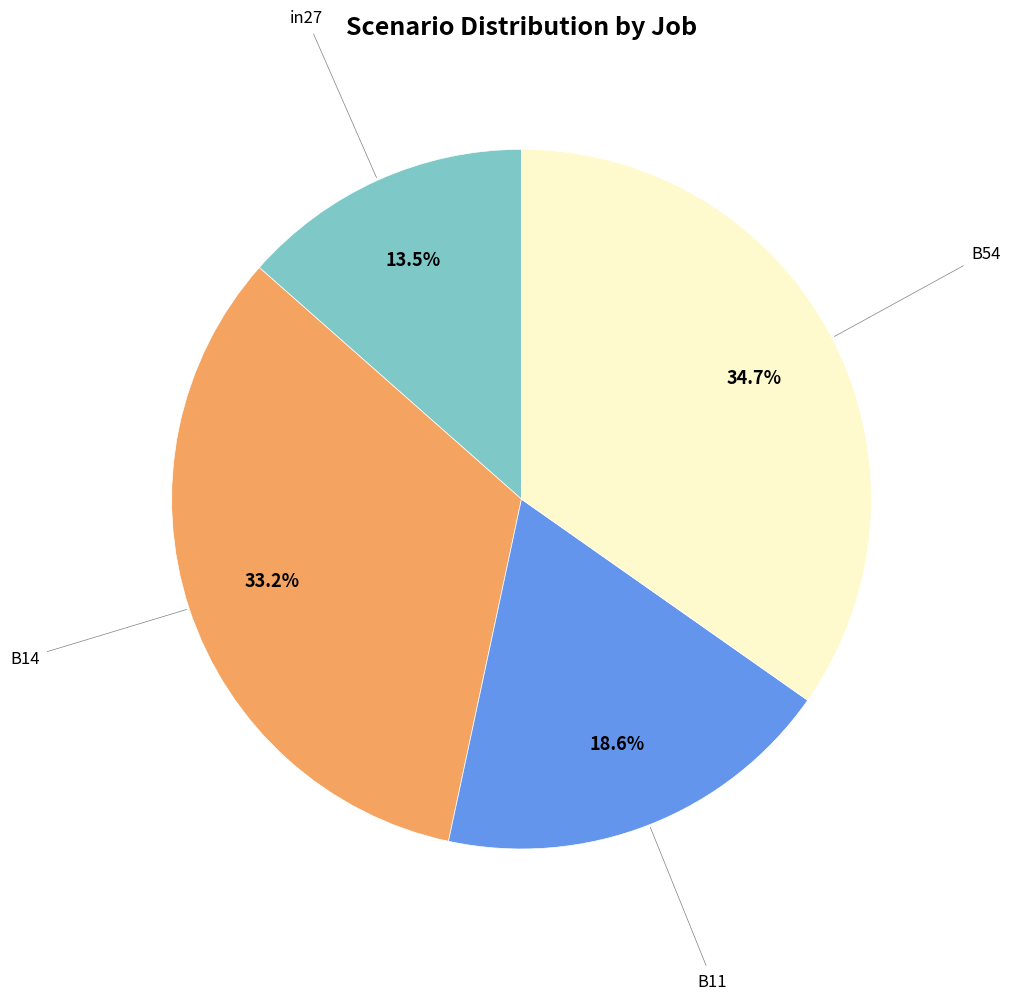

Is there a majority slice in this chart?

No